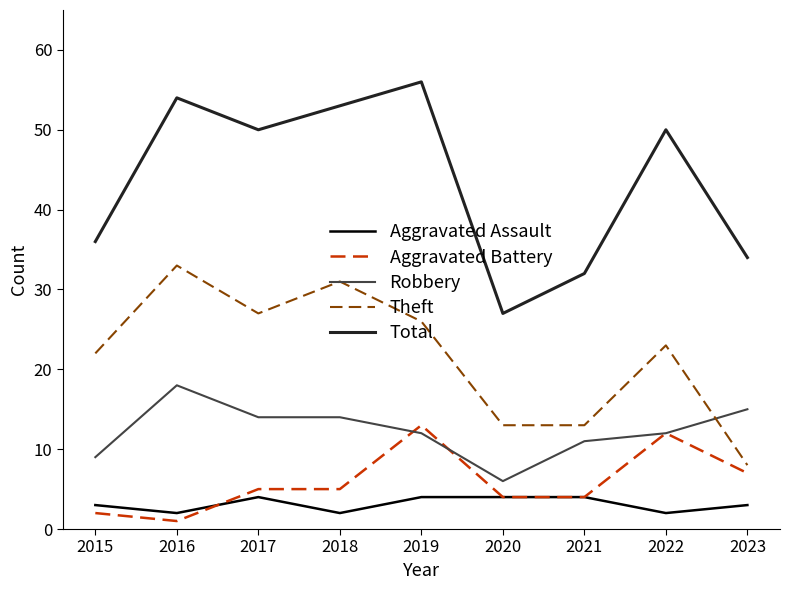

What is the difference between the Robbery values at 2016 and 2023?

3